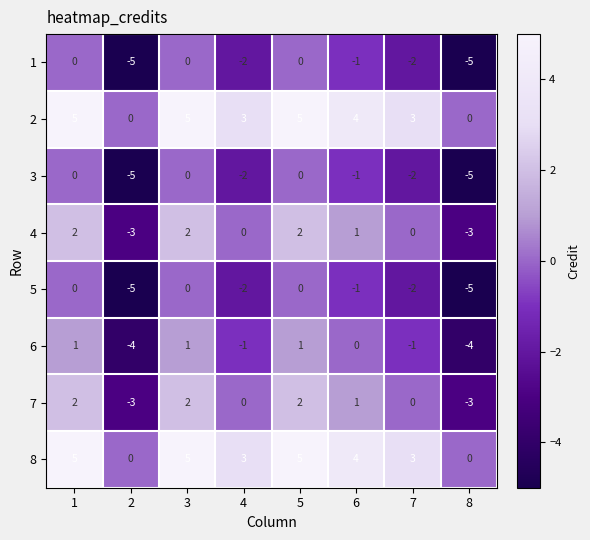

What is the spread (max minus min) of values at 1?

5